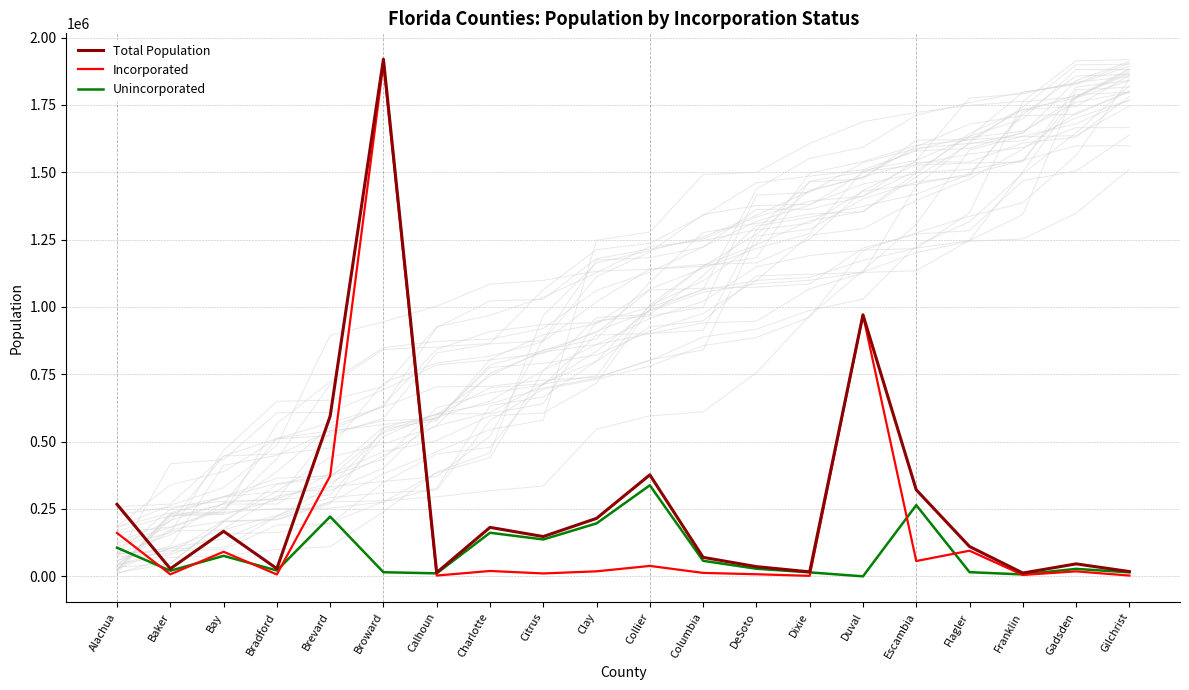

Which series has the largest total across all categories?

Total Population